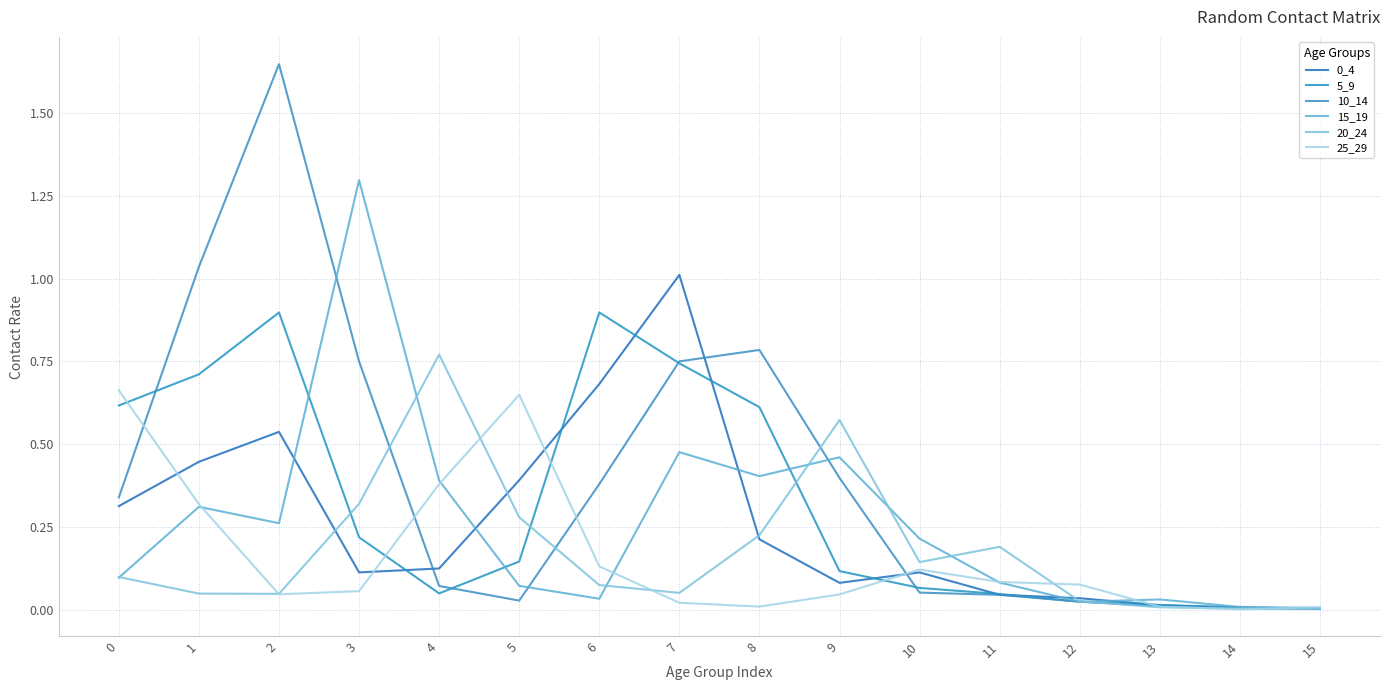

True or false: 20_24 has more than 0 interior local peaks.

True